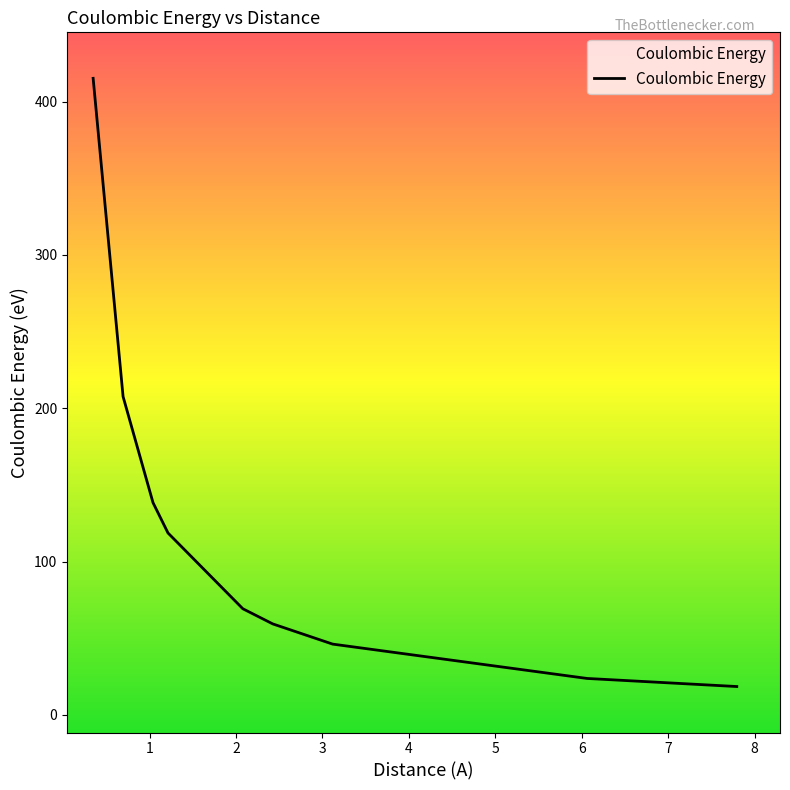

Reading left to right, list all the values displayed in this chart.

0.3464101615137755=415.2	0.6928203230275509=207.6	1.039230484541326=138.4	1.212435565298214=118.6	2.078460969082653=69.2	2.424871130596428=59.3	3.117691453623979=46.1	6.06217782649107=23.7	7.794228634059947=18.5